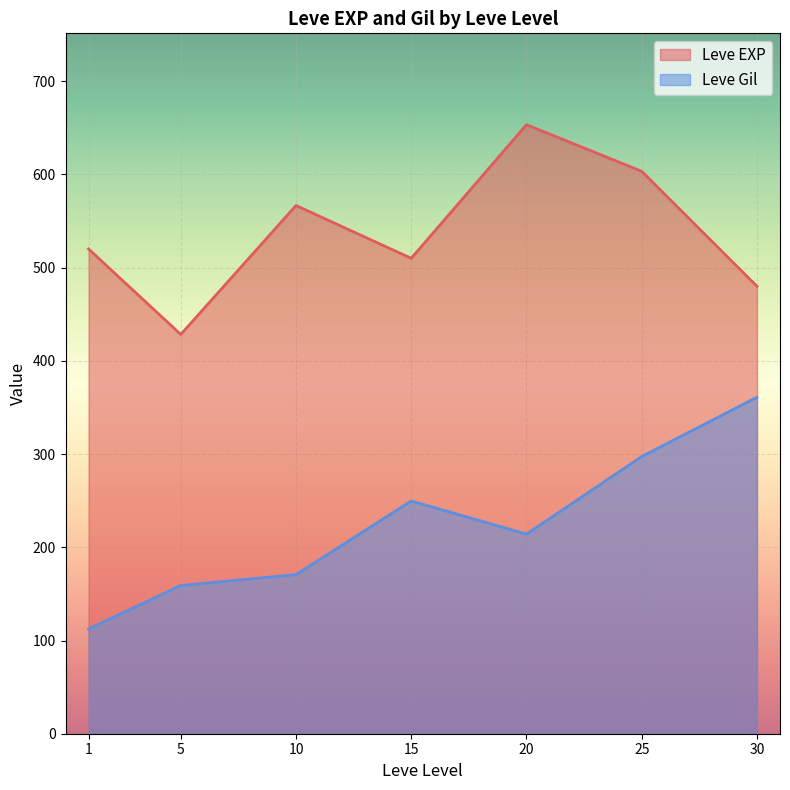

At 1, list the series in order from smallest to largest.

Leve Gil, Leve EXP